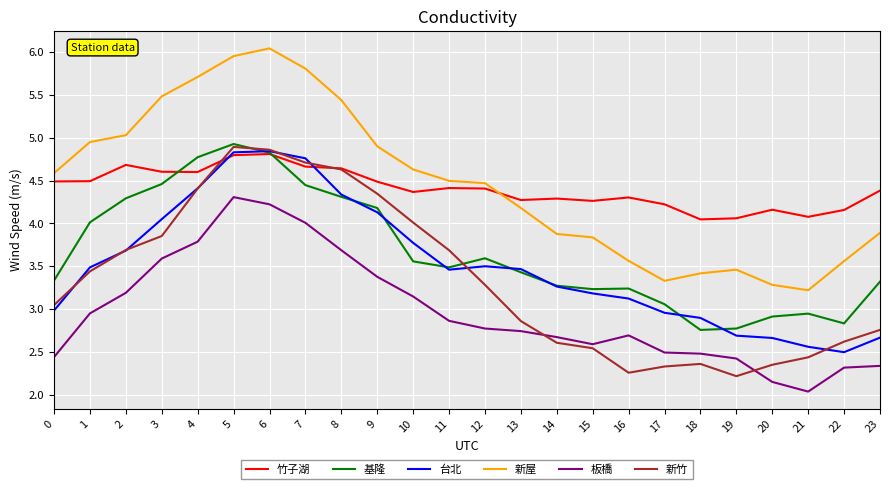

True or false: 板橋 and 台北 cross at least once.

False